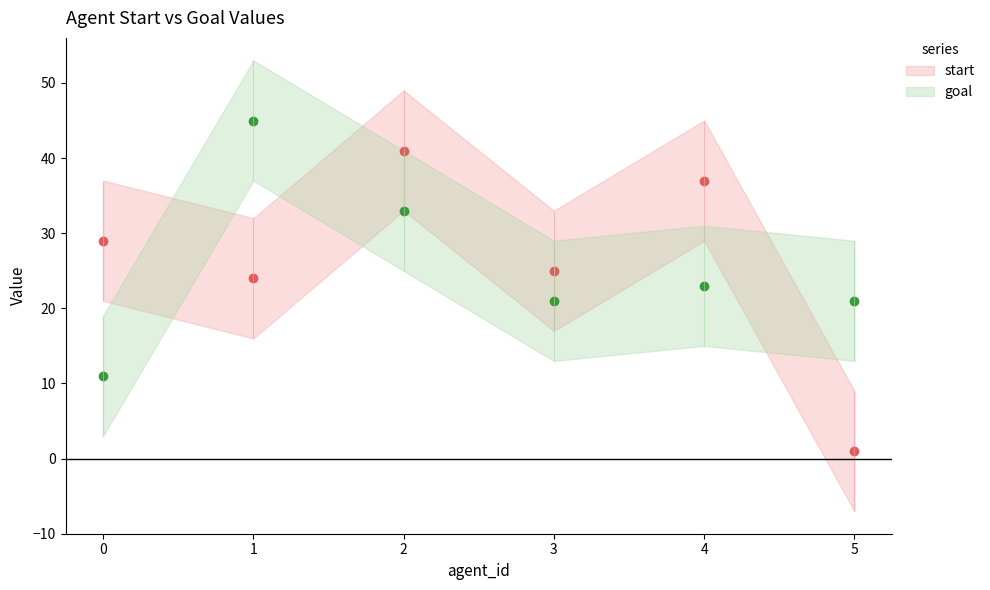

Where do goal and start first cross each other?

0 and 1